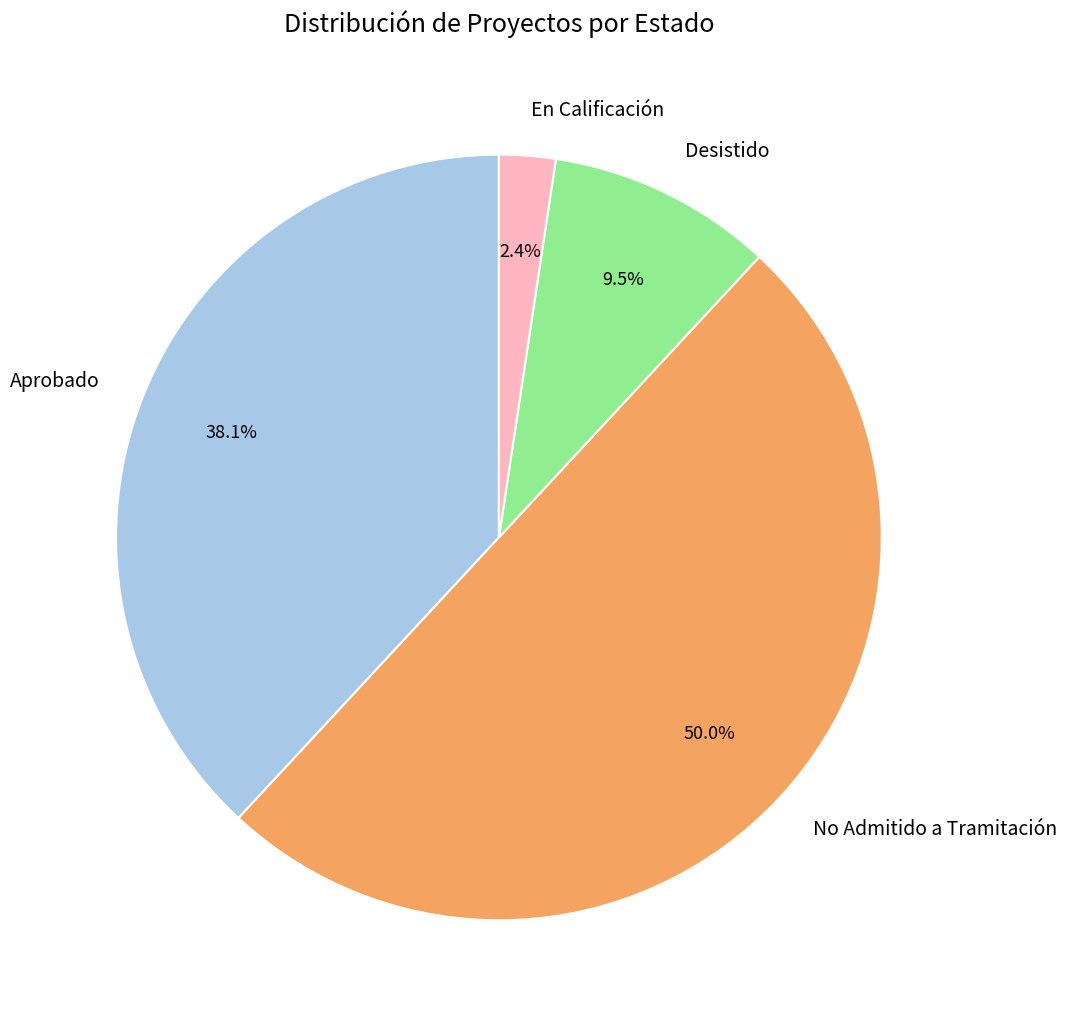

The Desistido slice represents 1% of the pie. True or false?

False